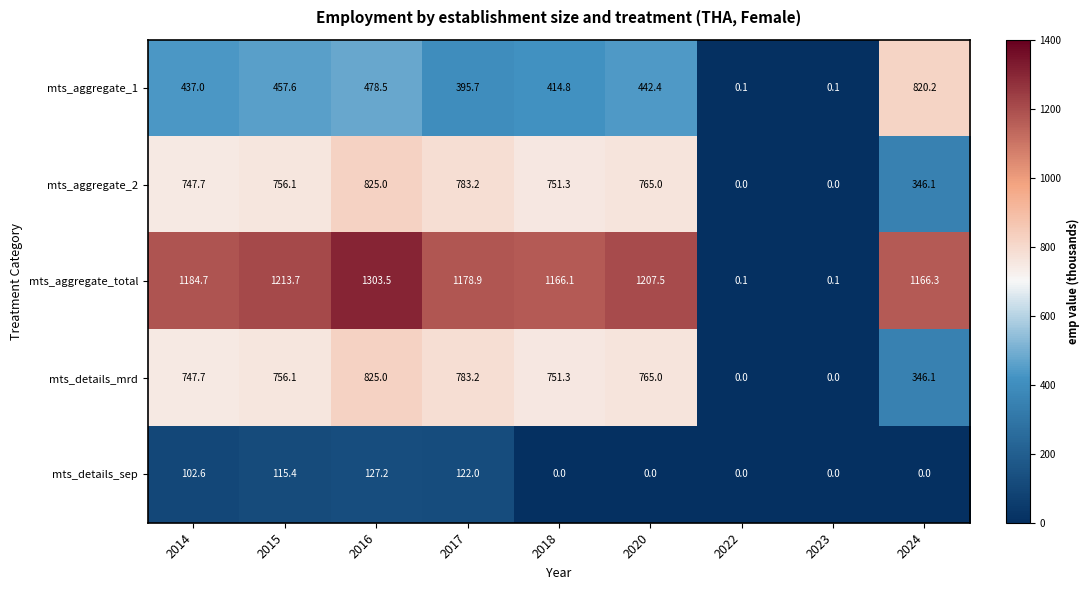

At which label does mts_details_mrd first exceed 751?

2015